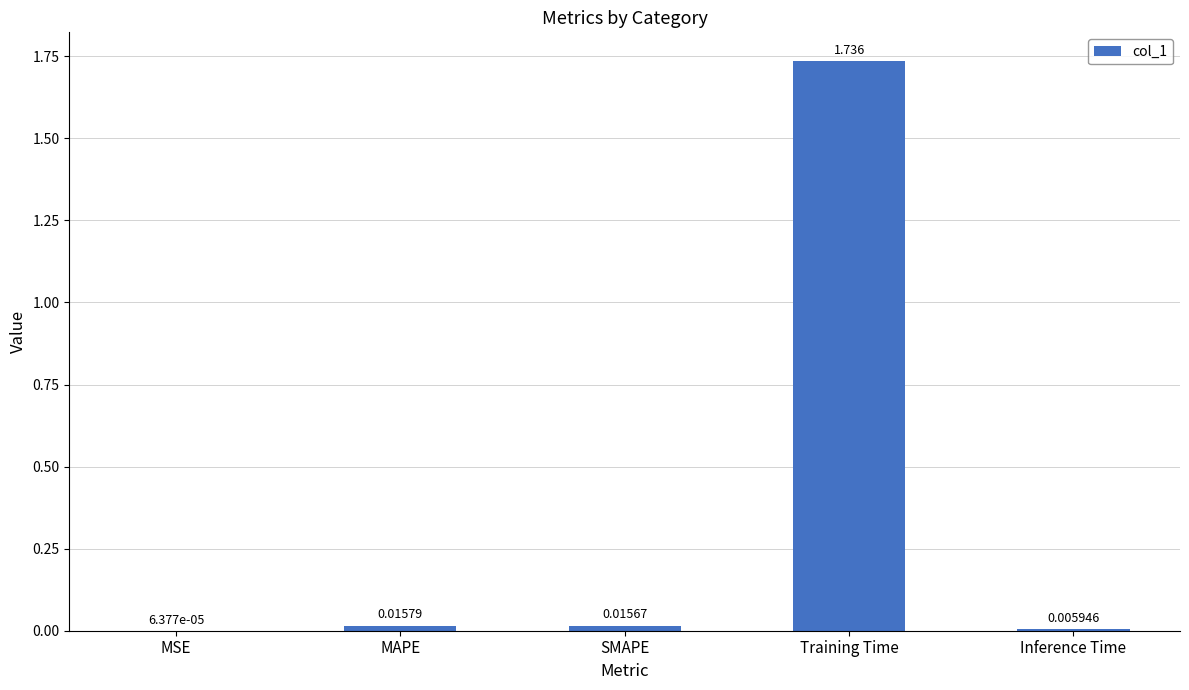

Are the bars horizontal?

No